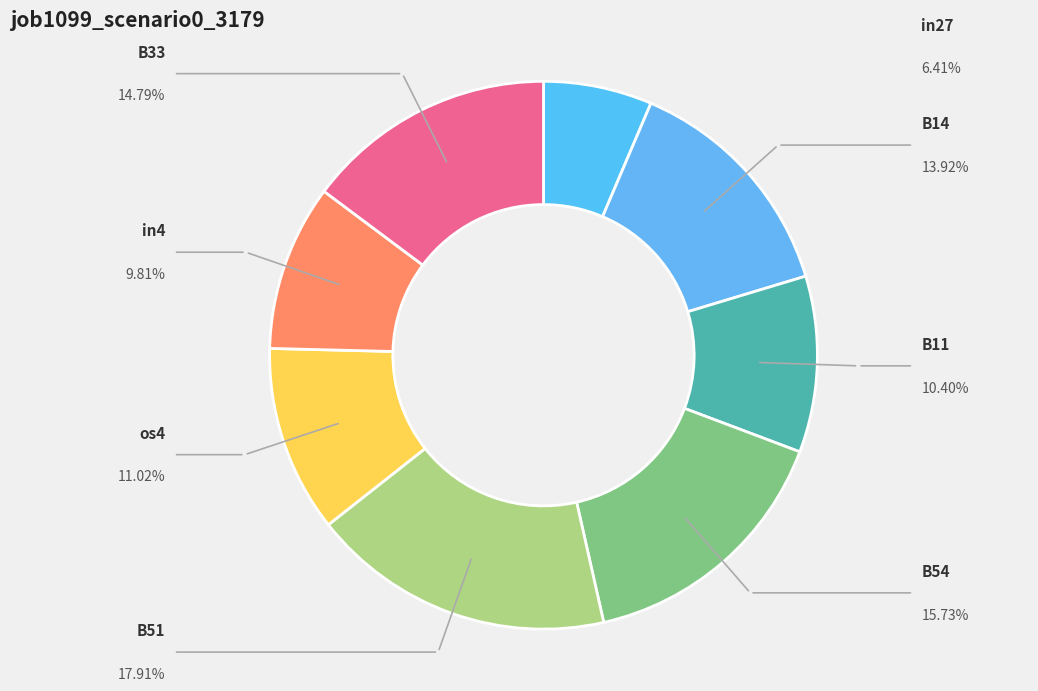

To the nearest percent, what is the combined percentage of in4 and B33?

25%